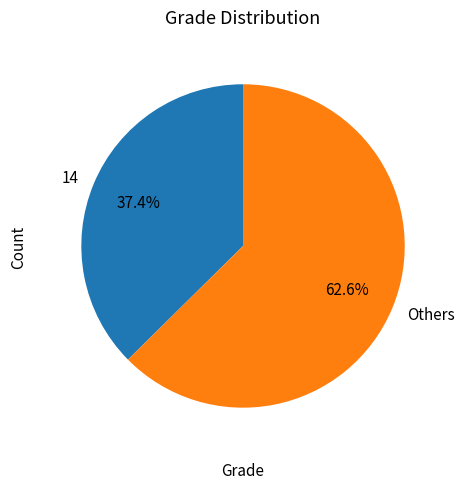

Which slice is the largest?

Others